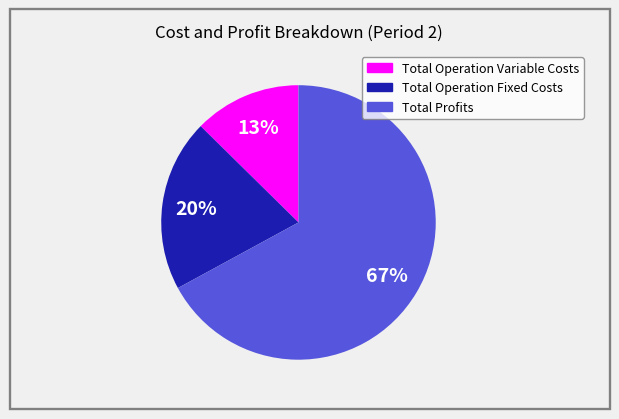

Which slice is the smallest?

Total Operation Variable Costs